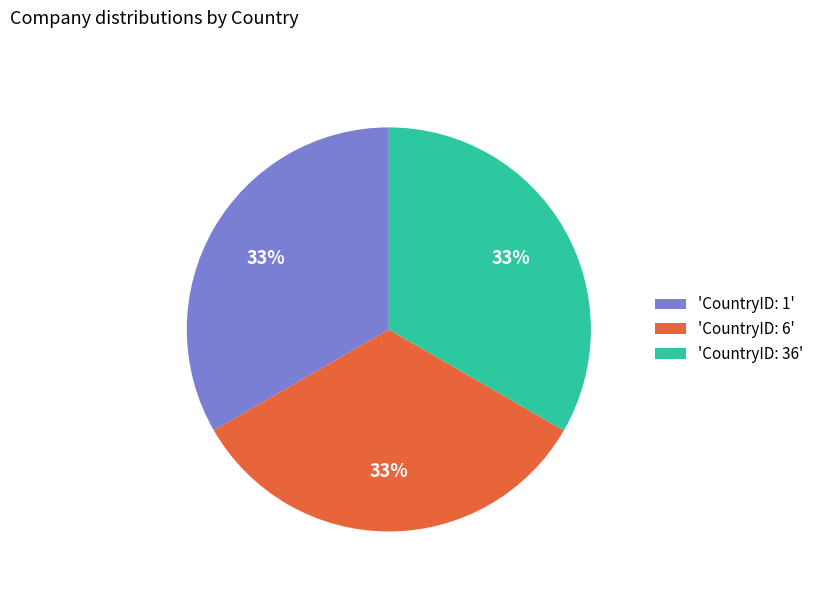

Does 'CountryID: 1' account for over 50% of the chart?

No